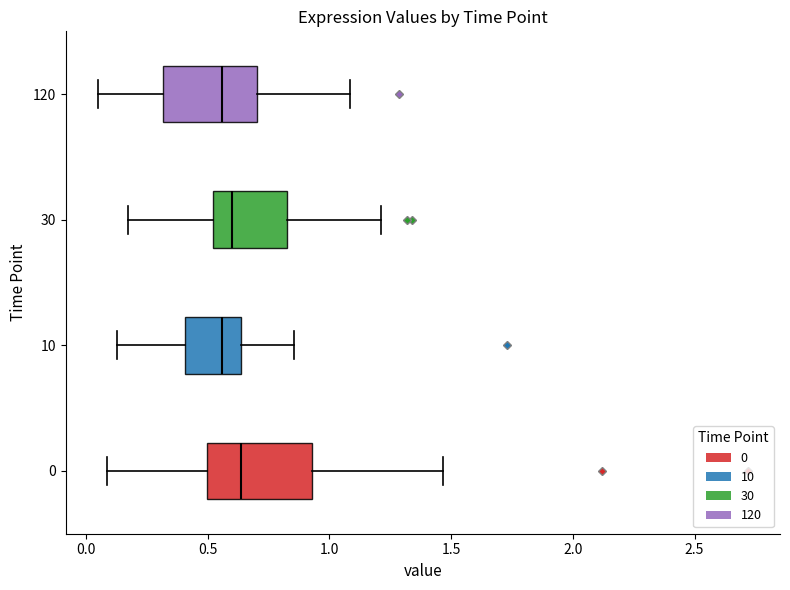

Reading bottom to top, read every box against the x-axis: the position of its median line, the range the box covers, and the ends of its whiskers. The values are not printed on the chart, so give them approximately, as read against the axis.

0: median 0.65, box 0.50 to 0.95, whiskers 0.10 to 1.45
10: median 0.55, box 0.40 to 0.65, whiskers 0.15 to 0.85
30: median 0.60, box 0.50 to 0.80, whiskers 0.15 to 1.20
120: median 0.55, box 0.30 to 0.70, whiskers 0.05 to 1.10